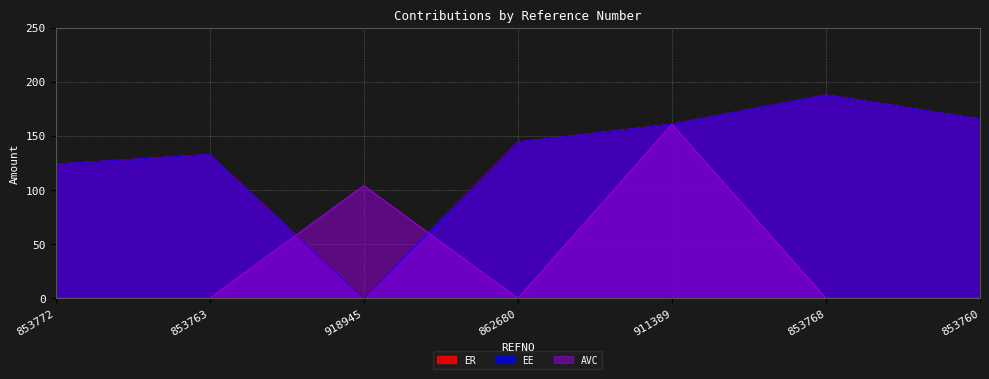

Where do AVC and ER first cross each other?

853763 and 918945